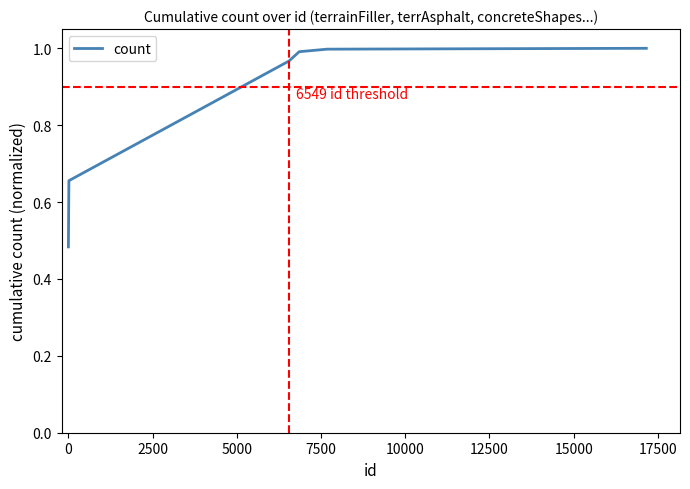

What is the sum of all values?

5.1